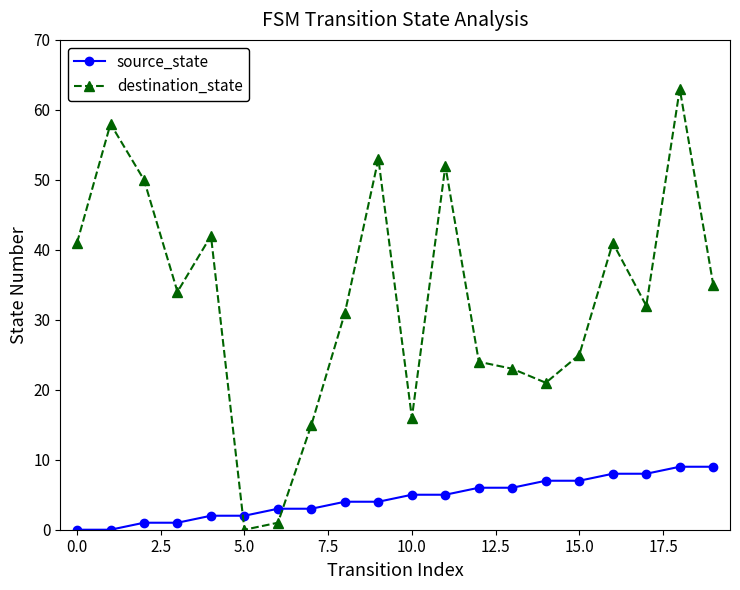

What is the highest value of the destination_state series?

63